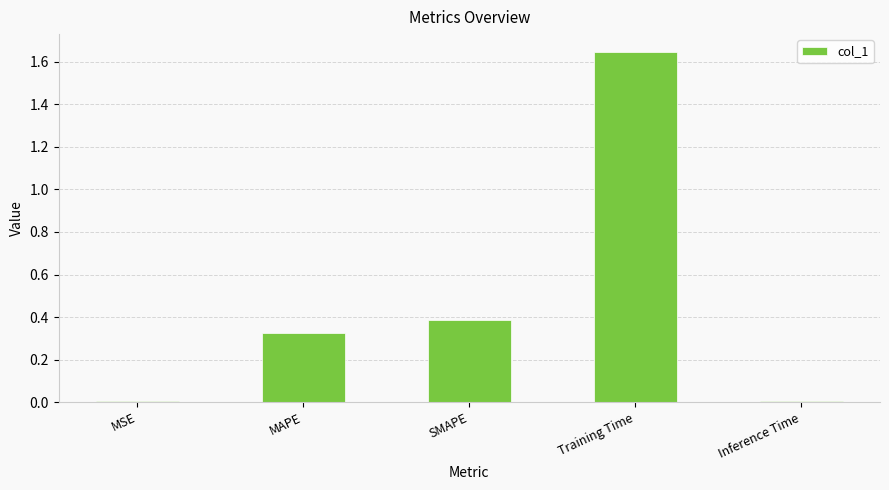

Between MAPE and Inference Time, which is larger?

MAPE